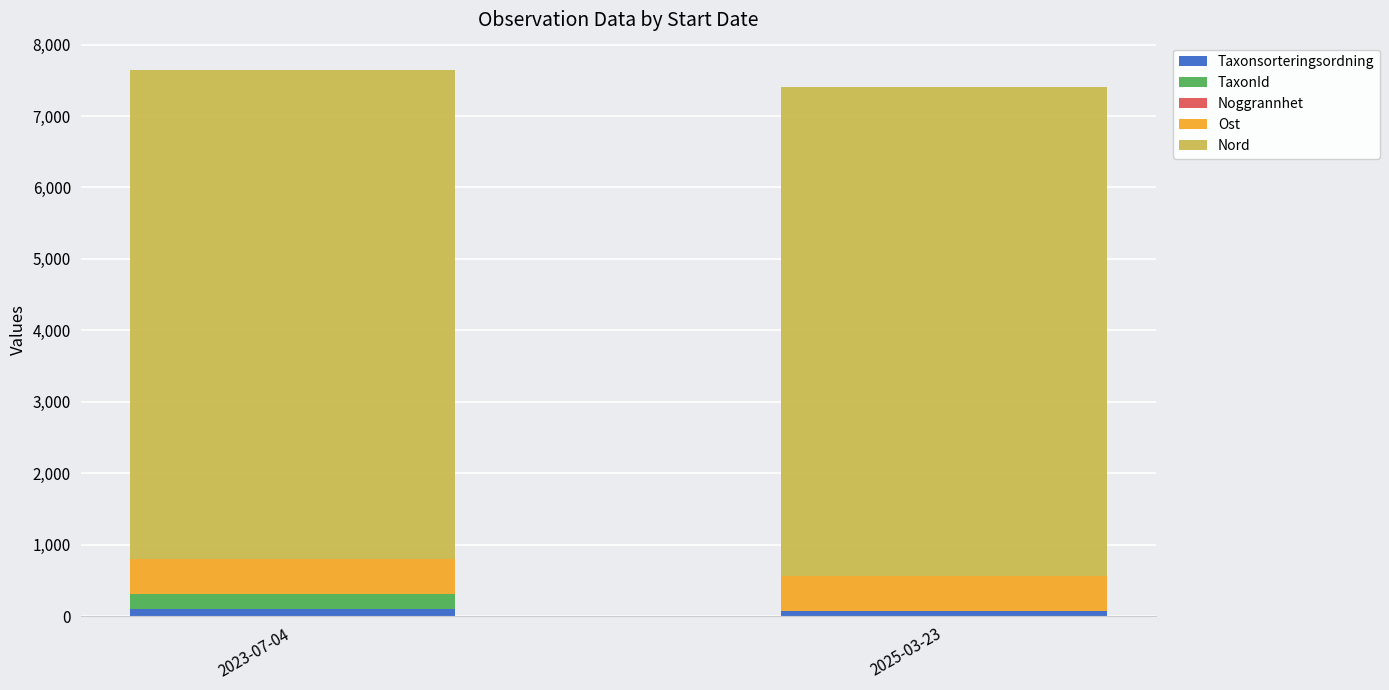

Which series has the widest spread of values?

TaxonId